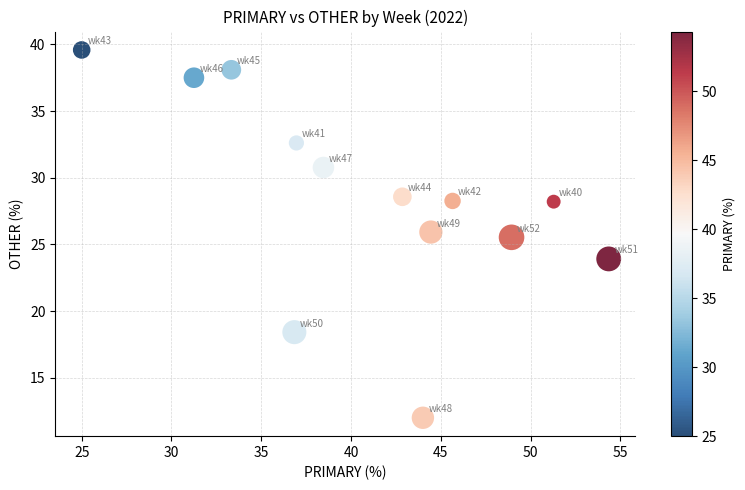

What Y value in the scatter plot is closest to 25?

25.5